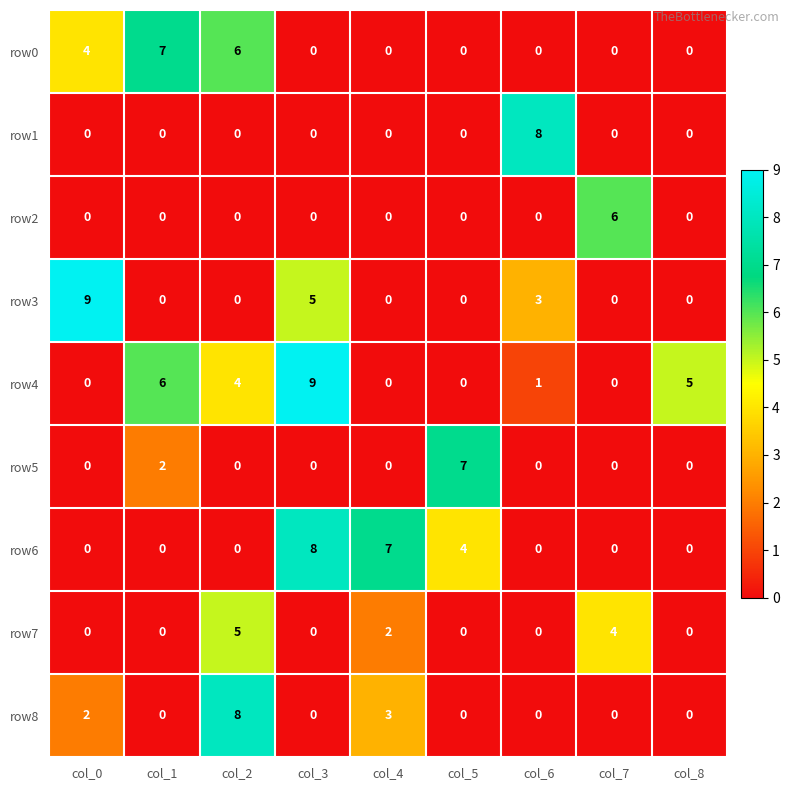

What is the difference between the row0 values at col_1 and col_8?

7